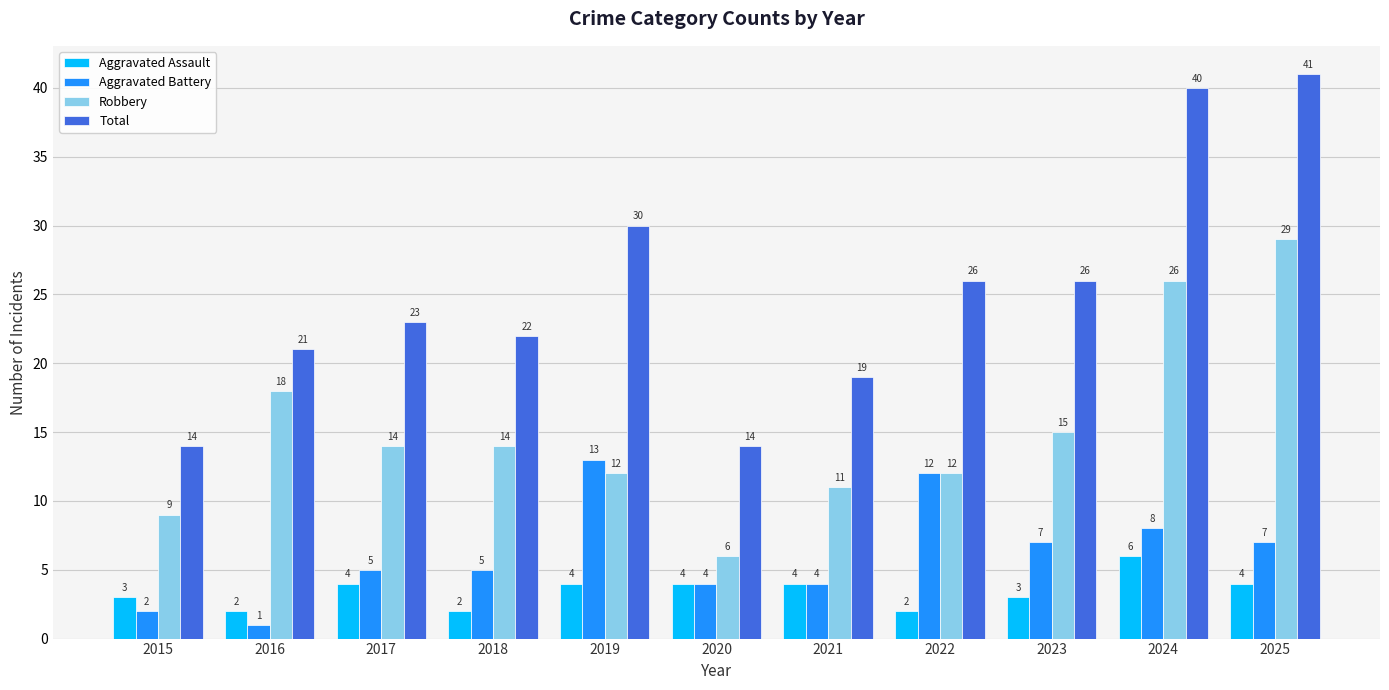

List the series in order of their peak value, lowest first.

Aggravated Assault, Aggravated Battery, Robbery, Total